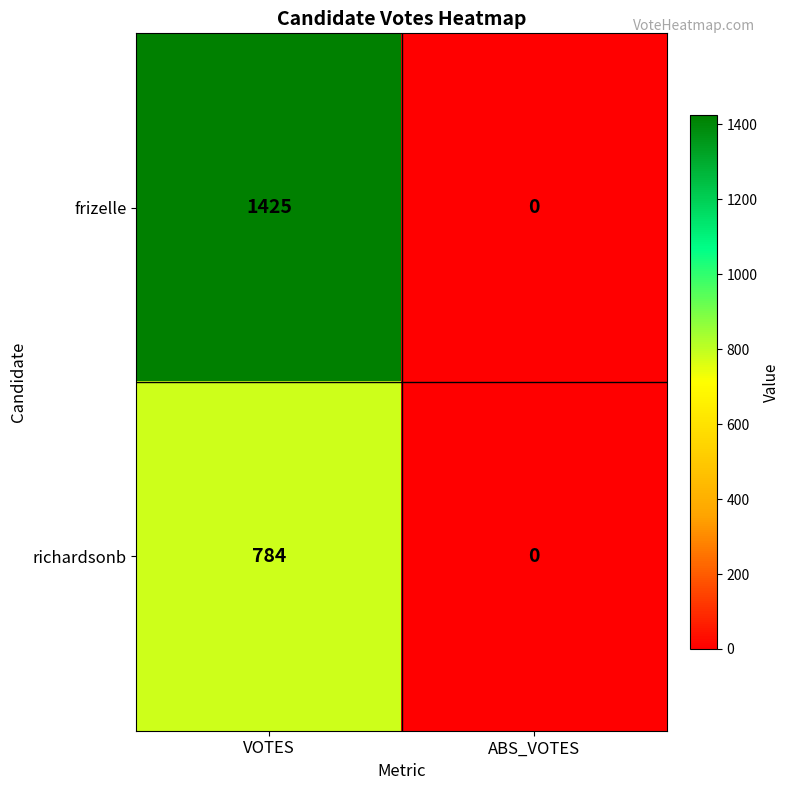

At VOTES, list the series in order from largest to smallest.

frizelle, richardsonb